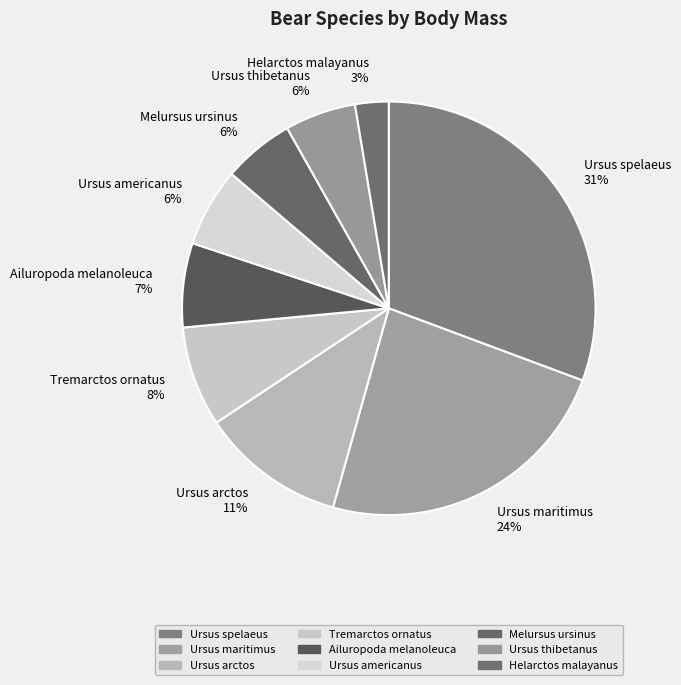

Count the number of slices in the pie.

9